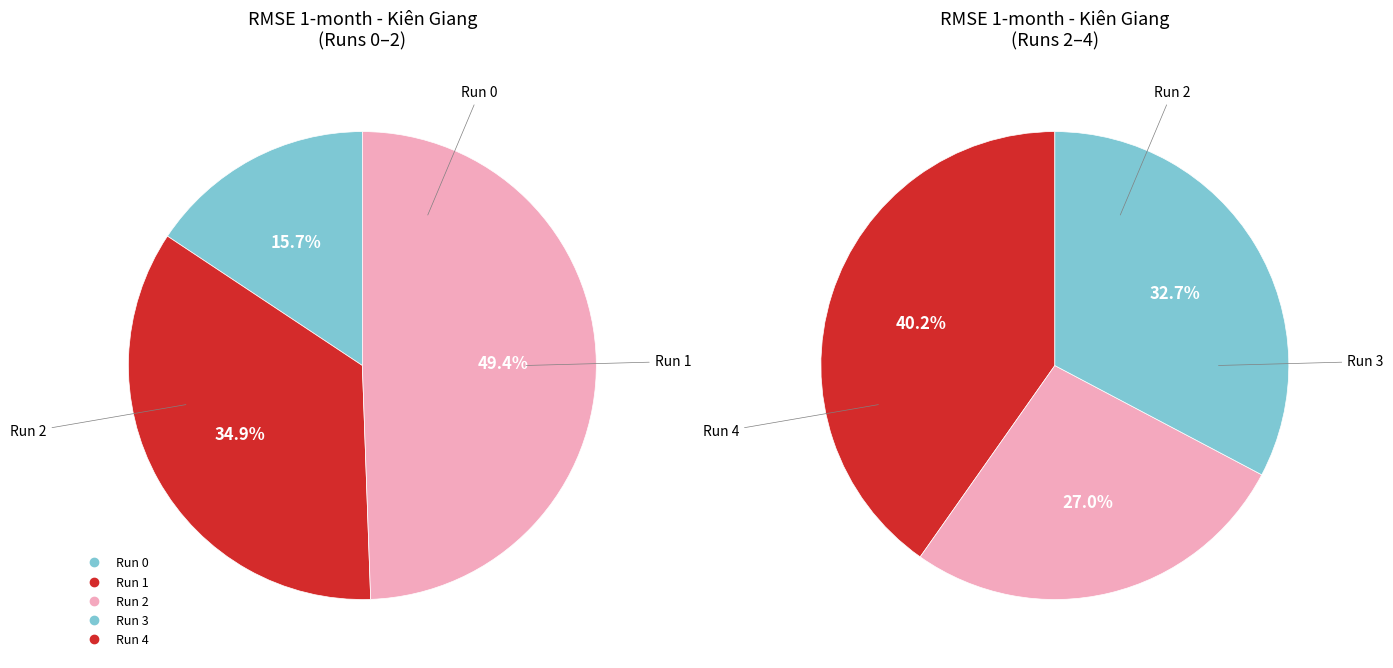

Which category has the biggest portion of the pie?

Run 2